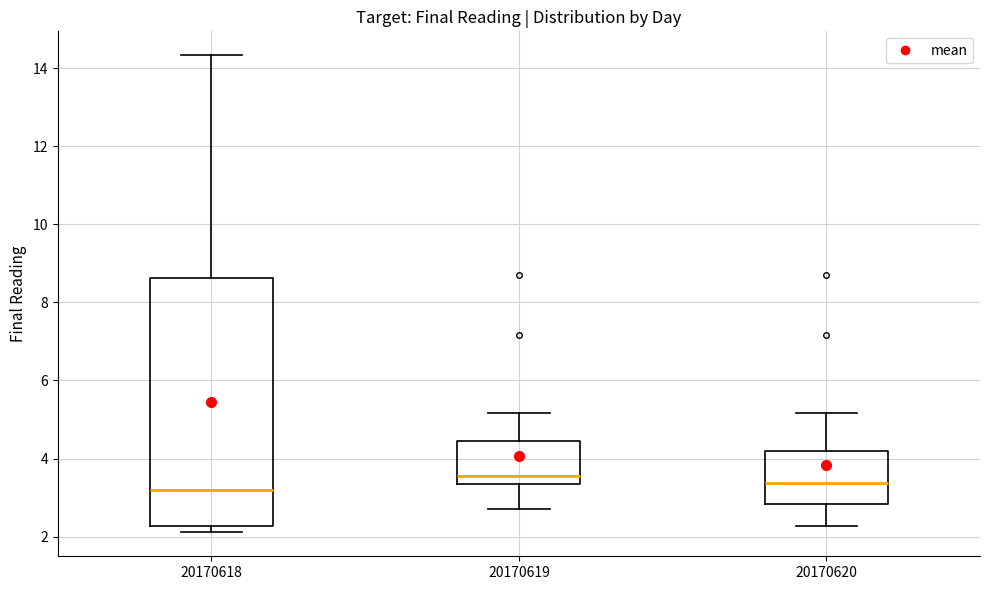

Reading left to right, read every box against the y-axis: the position of its median line, the range the box covers, and the ends of its whiskers. The values are not printed on the chart, so give them approximately, as read against the axis.

20170618: median 3.2, box 2.2 to 8.6, whiskers 2.2 (just below the box's lower edge) to 14.4
20170619: median 3.6, box 3.4 to 4.4, whiskers 2.6 to 5.2
20170620: median 3.4, box 2.8 to 4.2, whiskers 2.2 to 5.2